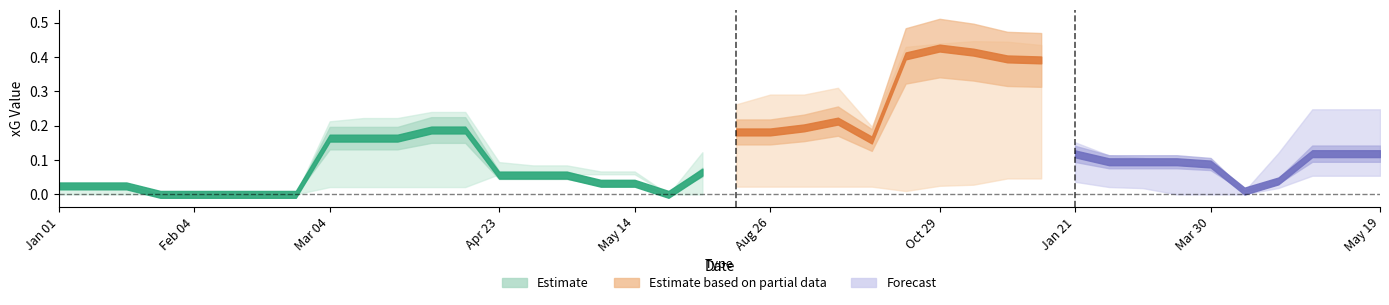

What is the sum of the xGChain values at 14 and 38?

0.6